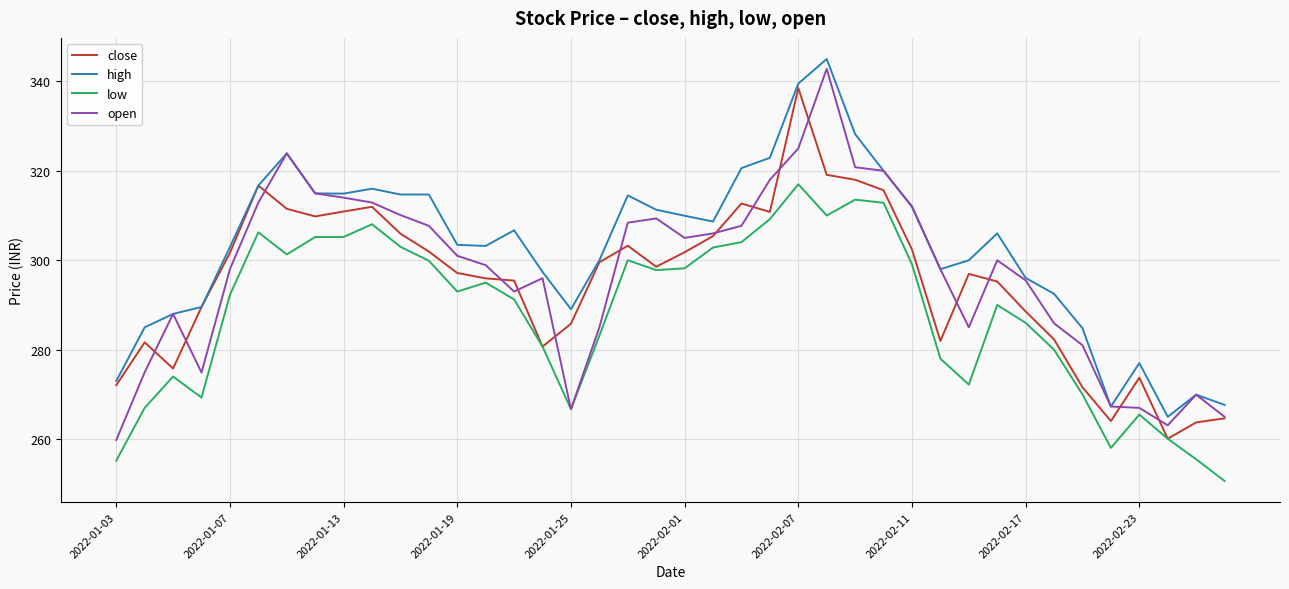

True or false: low and high cross at least once.

False